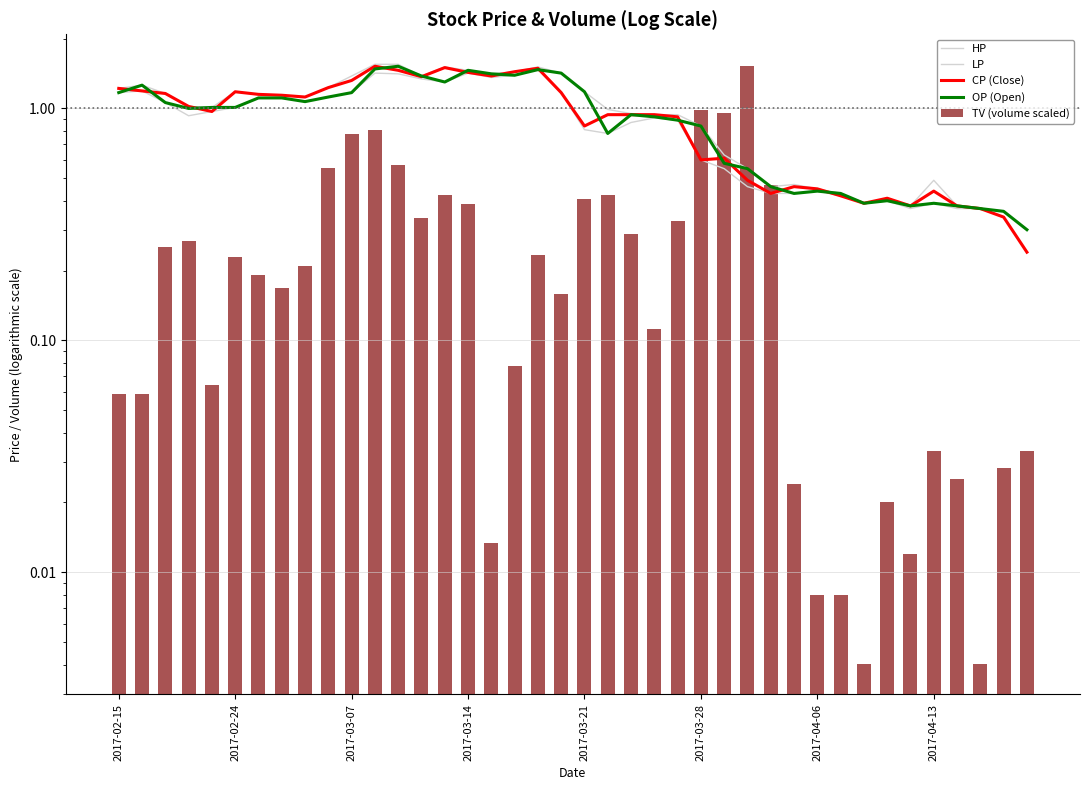

What is the total value across all series at 36?

1.5